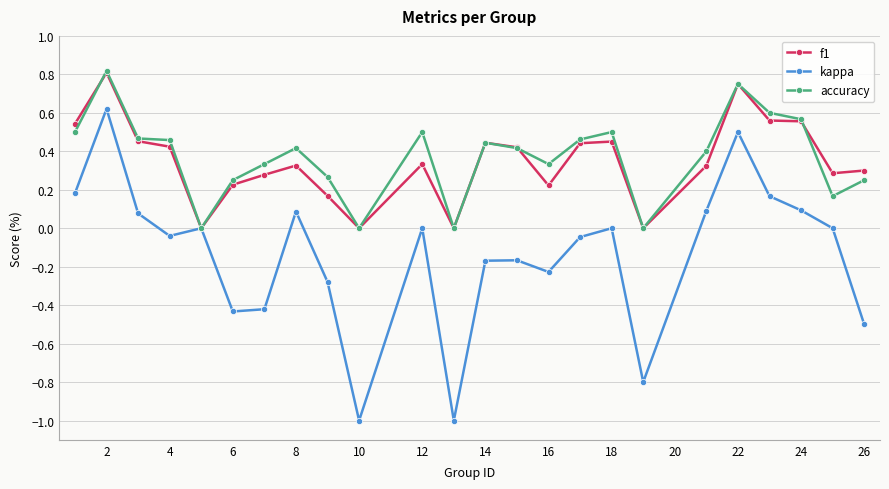

What is the minimum value shown in the chart?

-1.0